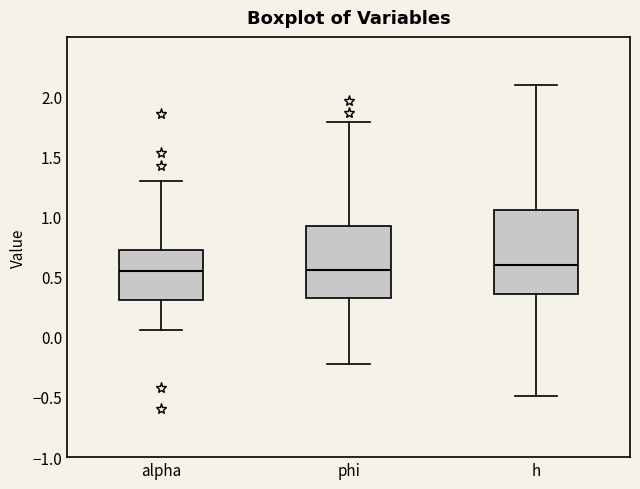

Reading left to right, read every box against the y-axis: the position of its median line, the range the box covers, and the ends of its whiskers. The values are not printed on the chart, so give them approximately, as read against the axis.

alpha: median 0.55, box 0.30 to 0.75, whiskers 0.05 to 1.30
phi: median 0.55, box 0.35 to 0.90, whiskers -0.25 to 1.80
h: median 0.60, box 0.35 to 1.05, whiskers -0.50 to 2.10